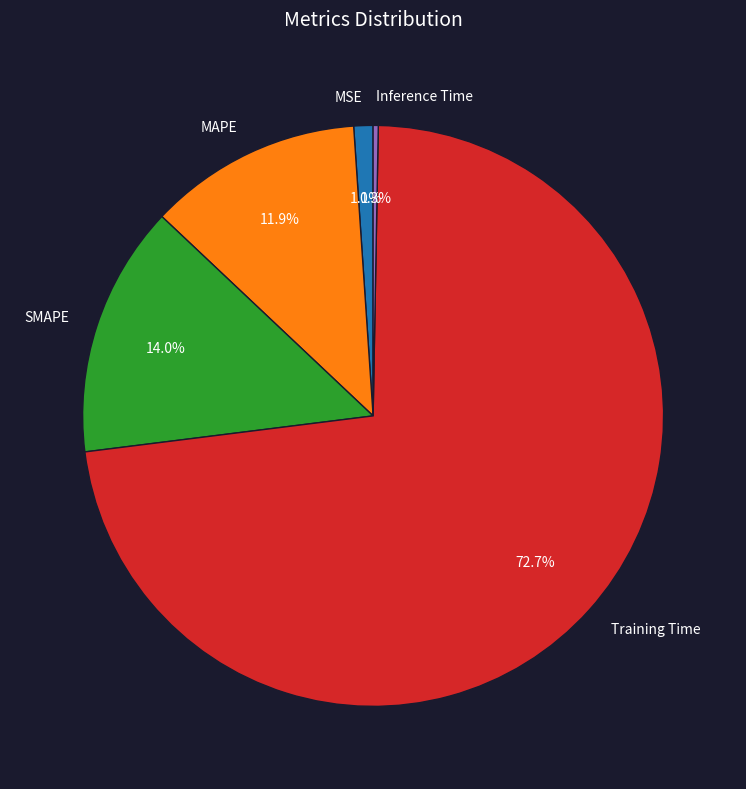

Is the sum of MSE and MAPE greater than half?

No